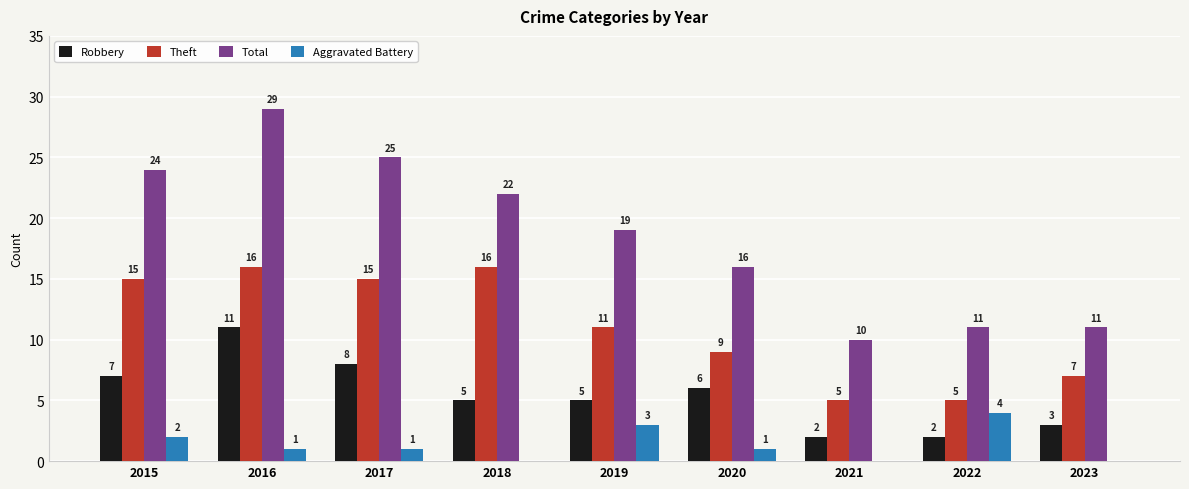

Between 2017 and 2023, which series saw the biggest shift?

Total